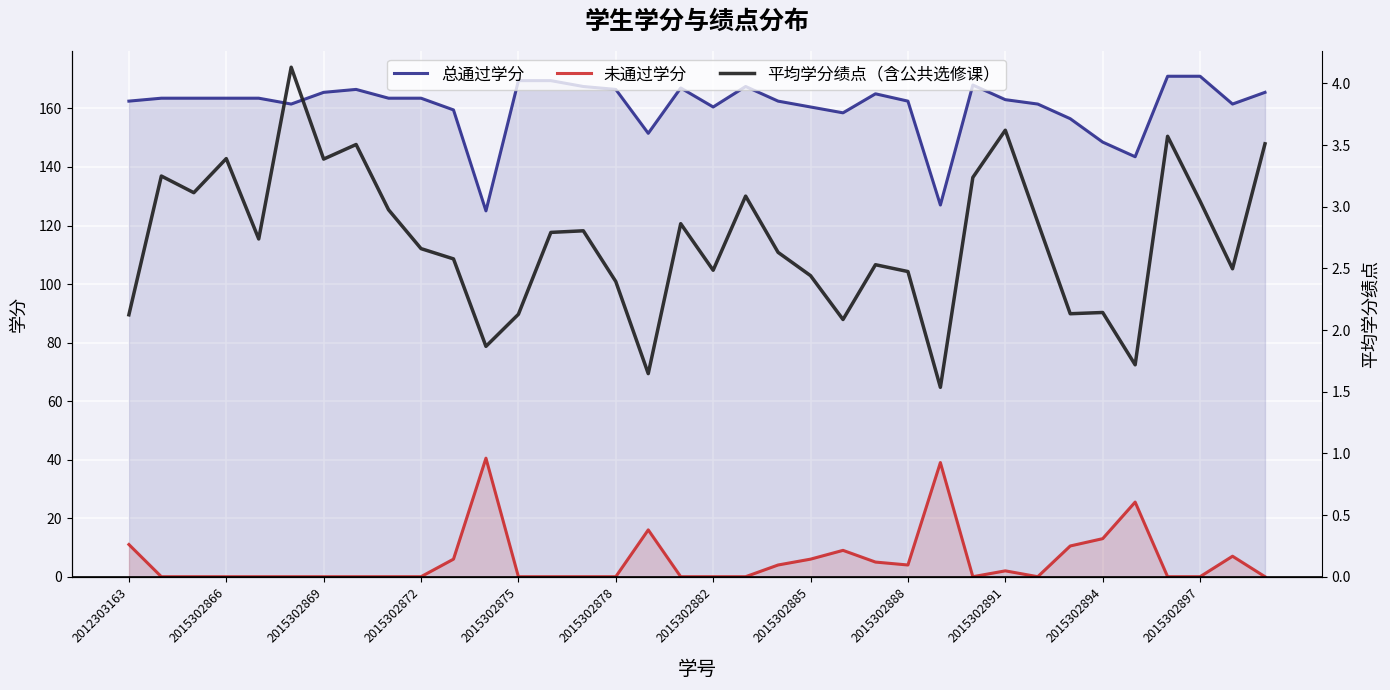

What are all the series names shown in the legend?

总通过学分, 未通过学分, 平均学分绩点（含公共选修课）